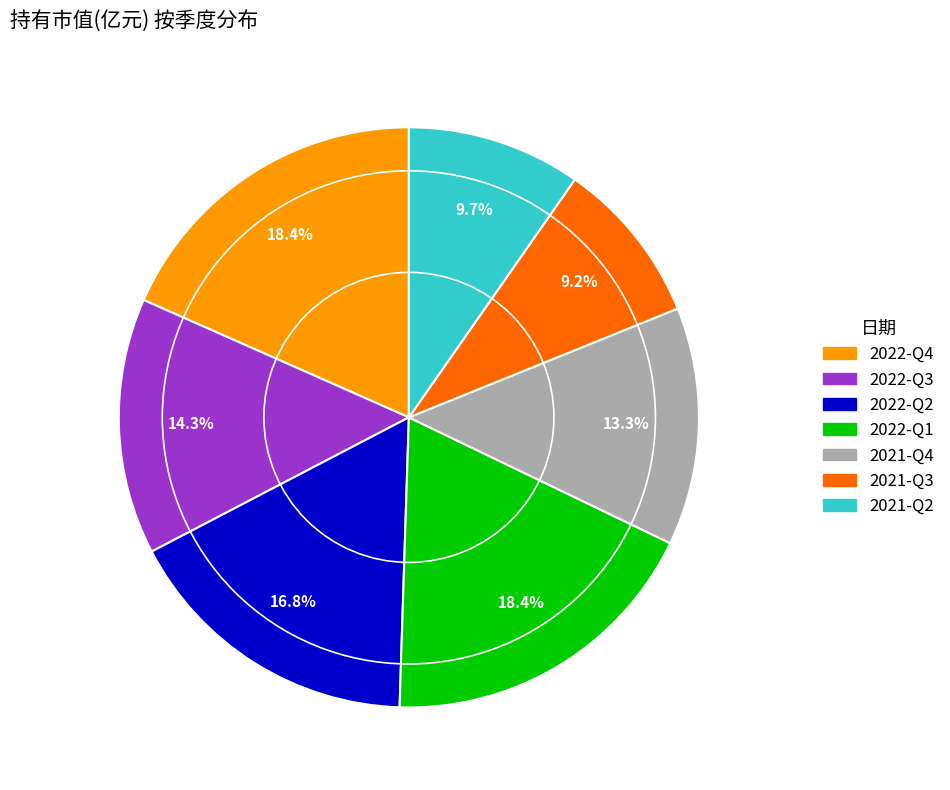

Is the sum of 2021-Q2 and 2021-Q3 greater than half?

No